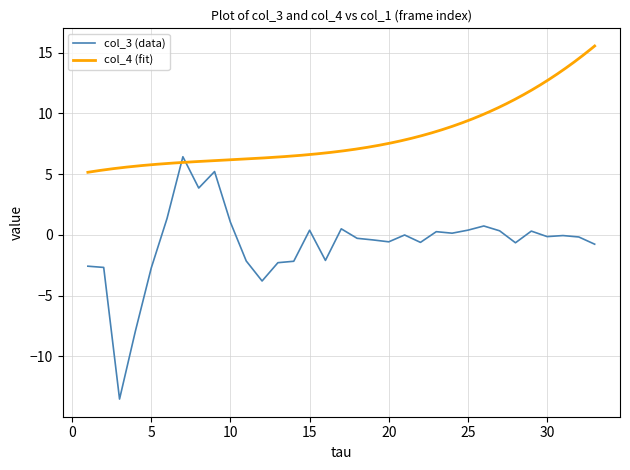

What is the value of the 22nd point from the left?

-0.6